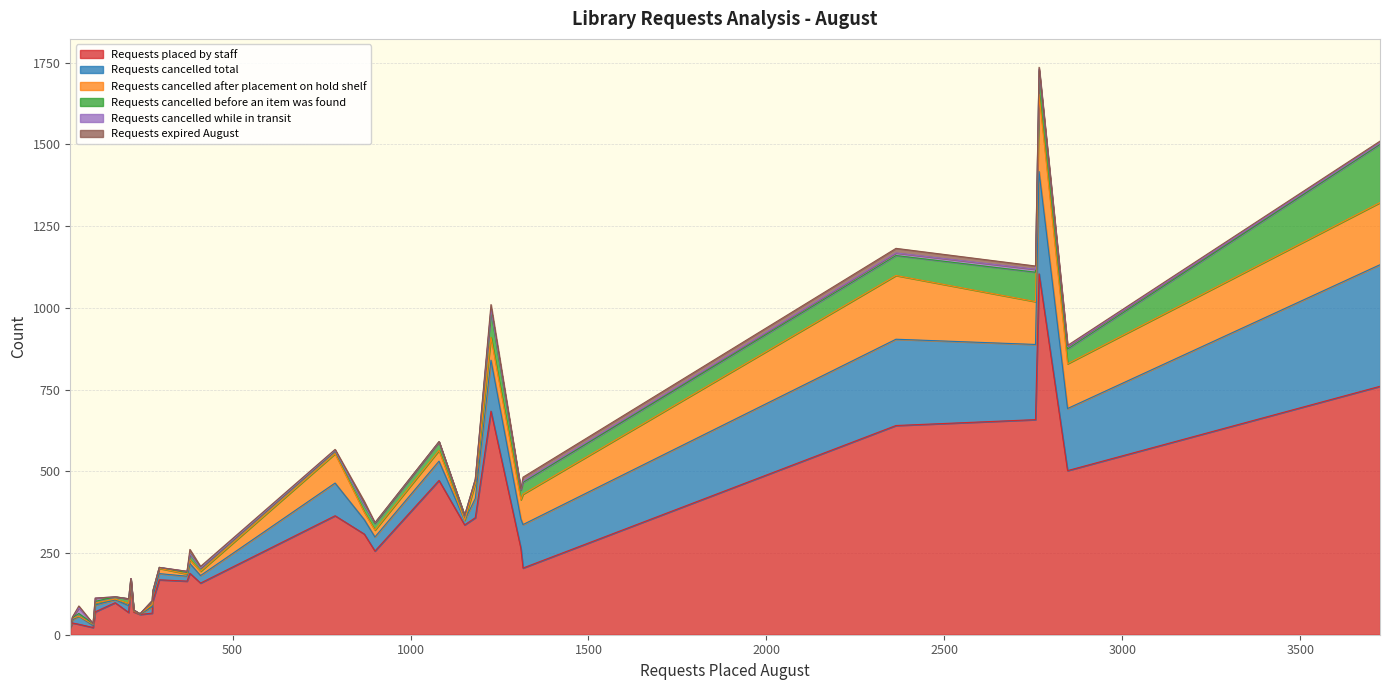

How many distinct data groups are displayed?

6